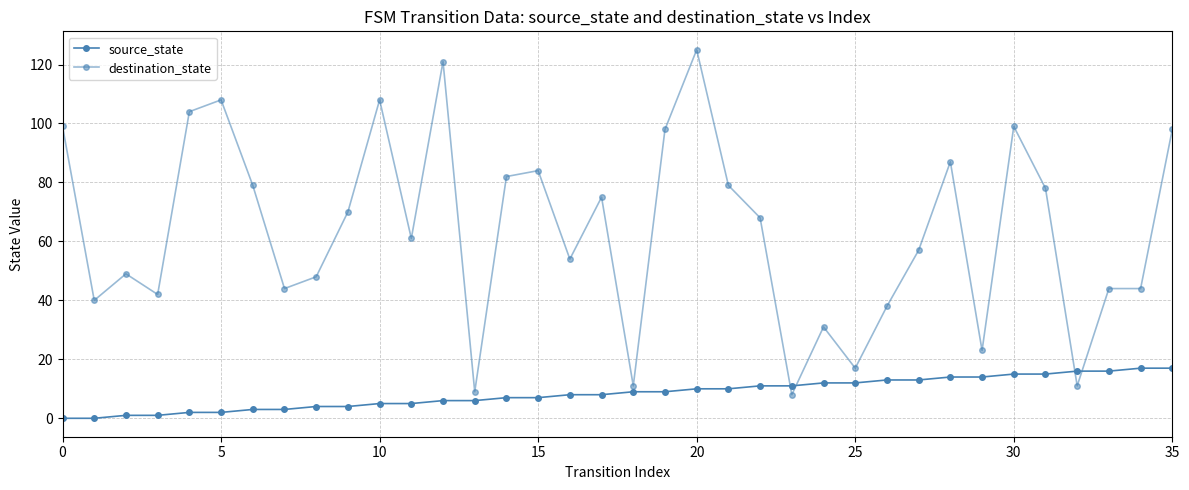

At which category is the sum across all series the highest?

20